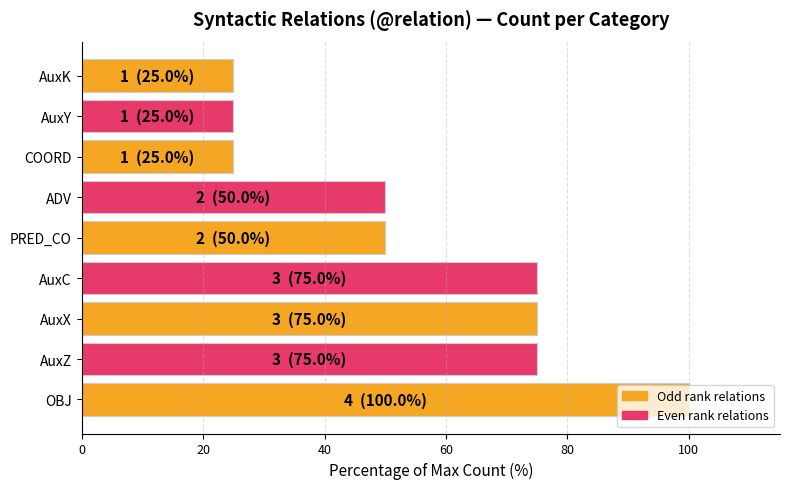

What is the greatest value displayed?

100